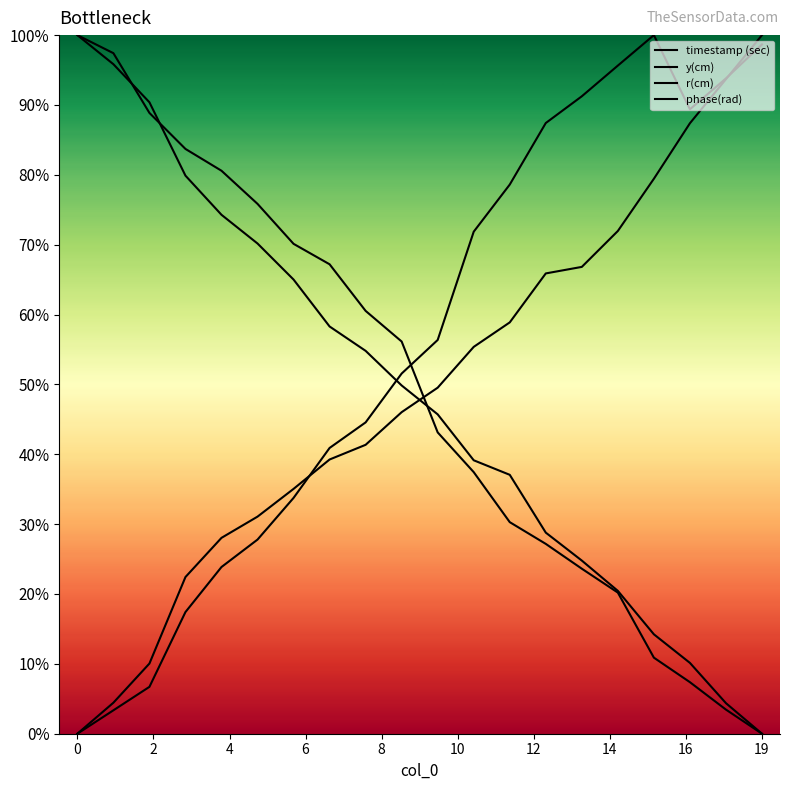

Is this an area chart (filled region under the line)?

No